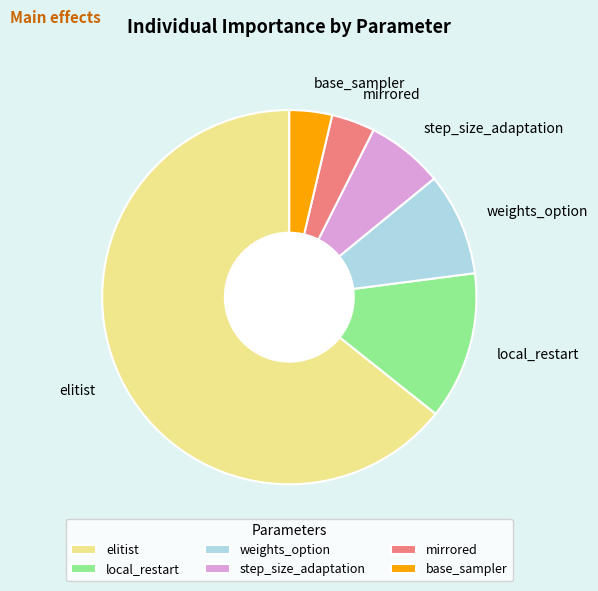

Is elitist the majority of the pie?

Yes